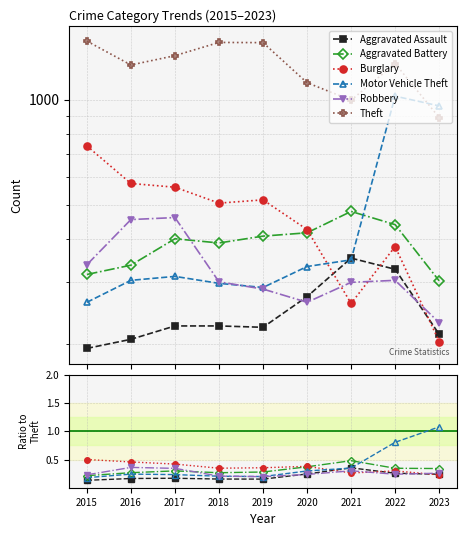

How many interior local valleys does the Aggravated Assault series have?

1